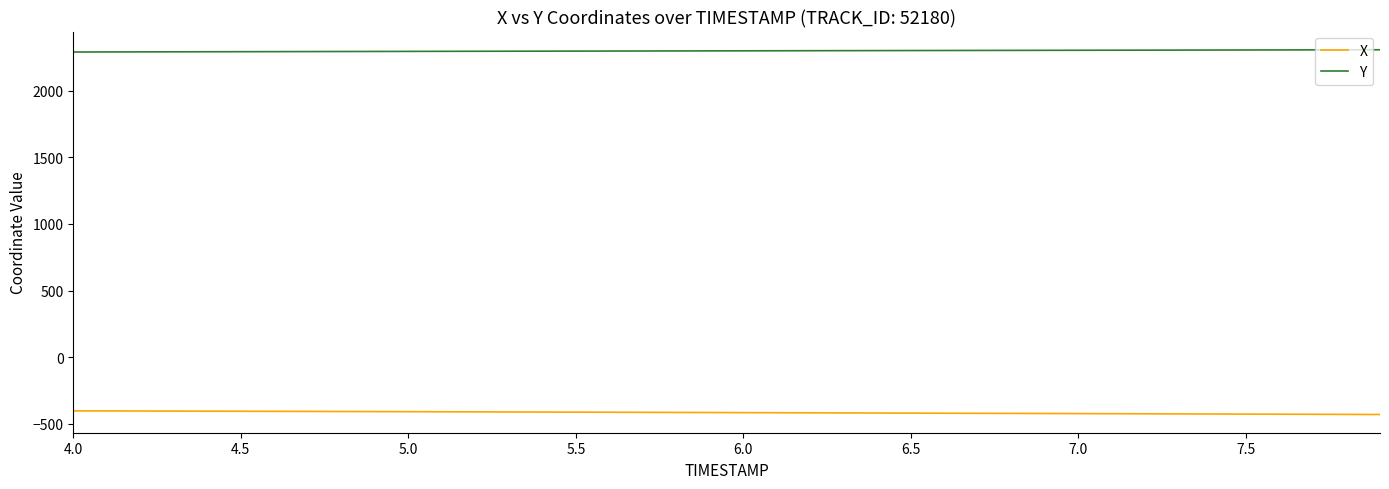

What is the difference between the second highest and minimum values in the X series?

26.7